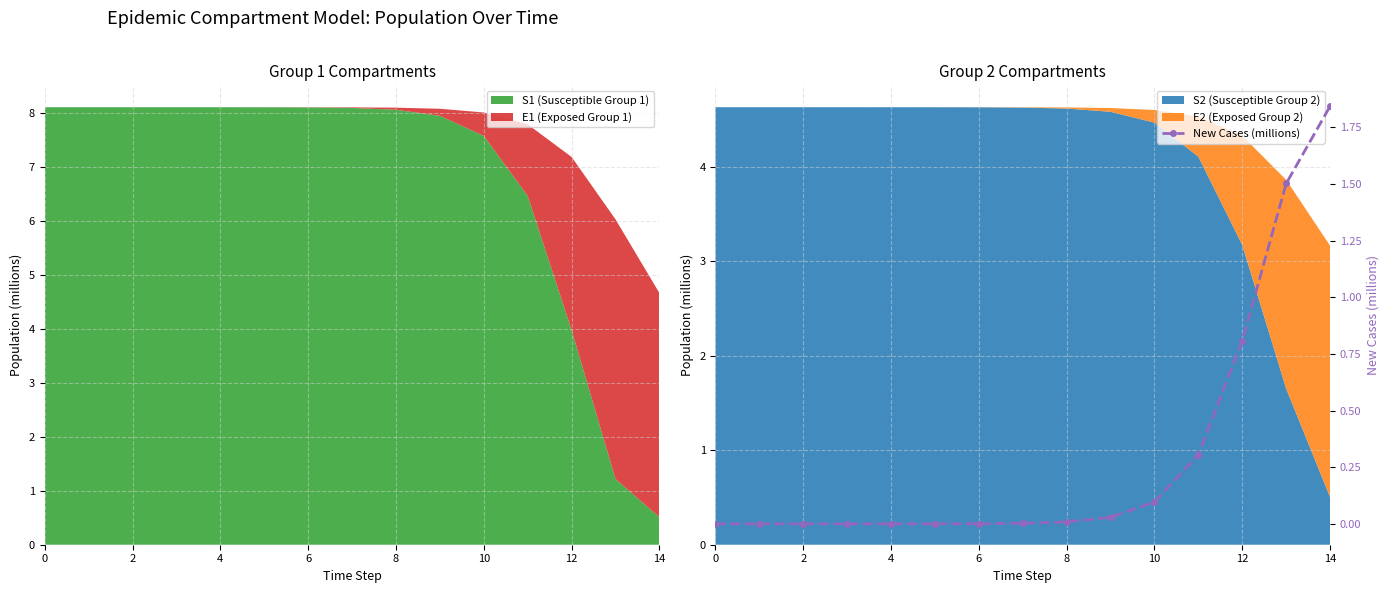

Is it true that S1 (Susceptible Group 1) equals 7.6 at 10?

True